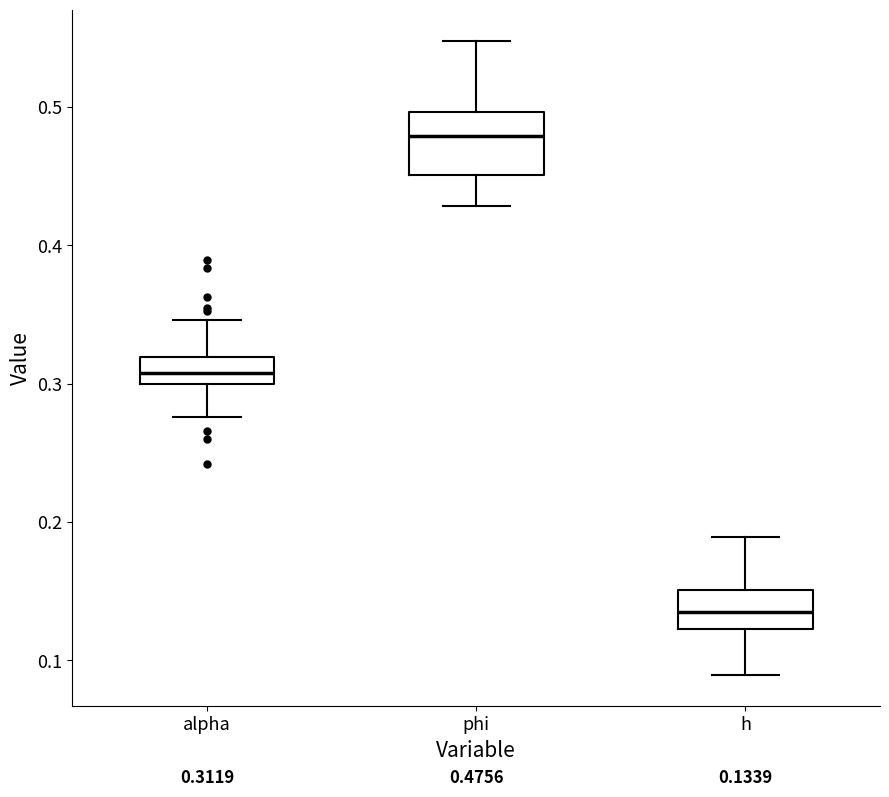

Which box is the tallest, from its lower edge to its upper edge?

phi